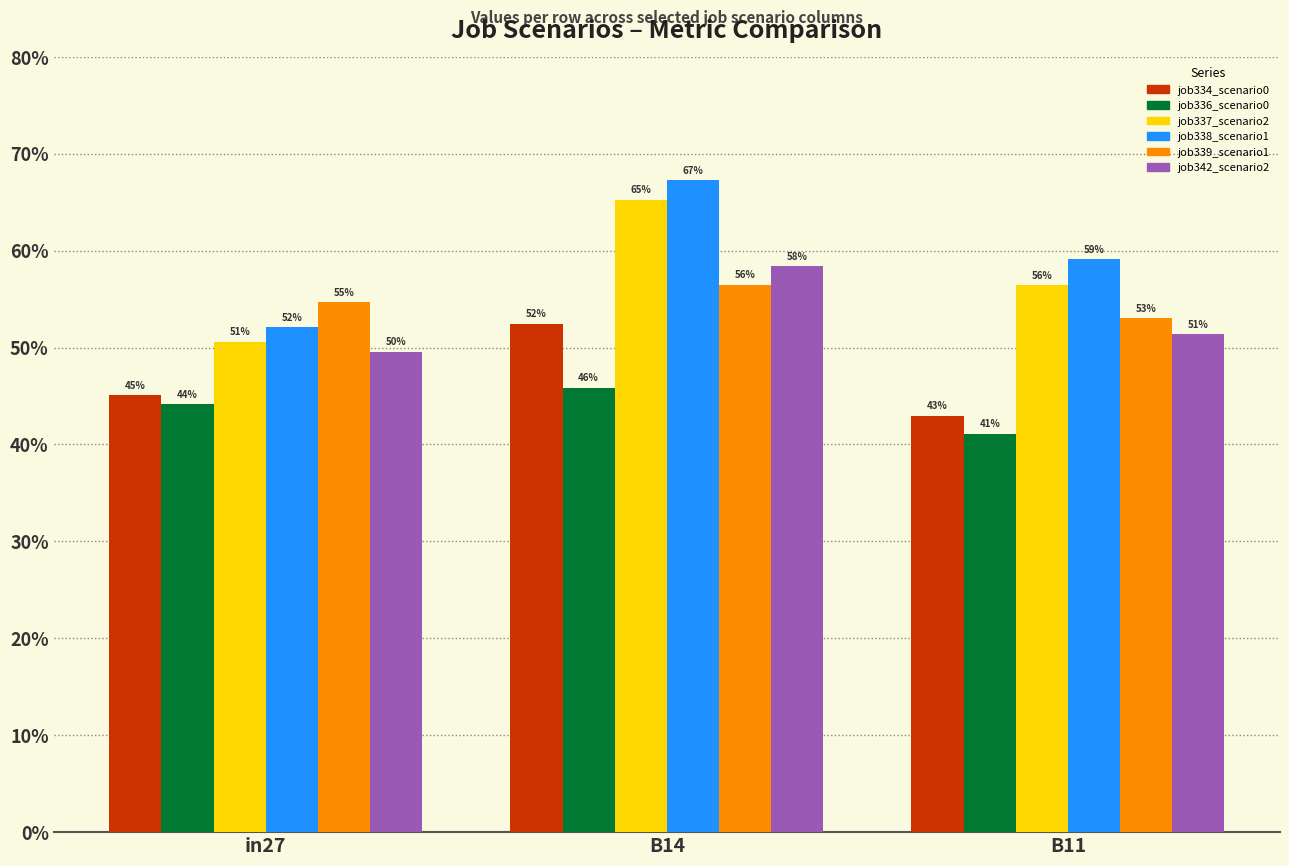

The value of job338_scenario1_628 at B14 is 0.7. True or false?

True